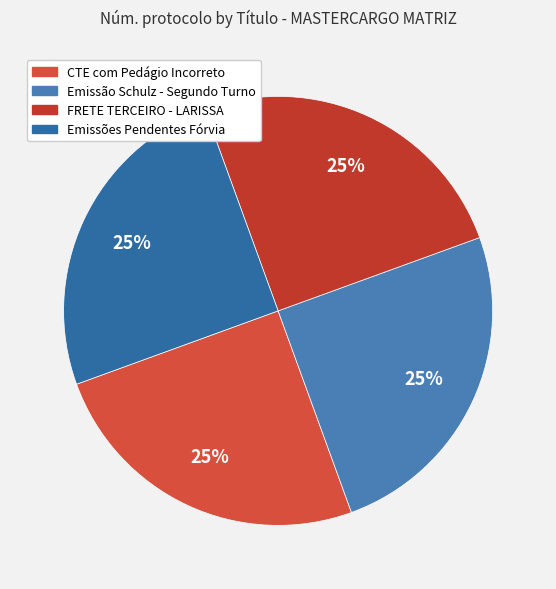

How many slices are in this pie chart?

4